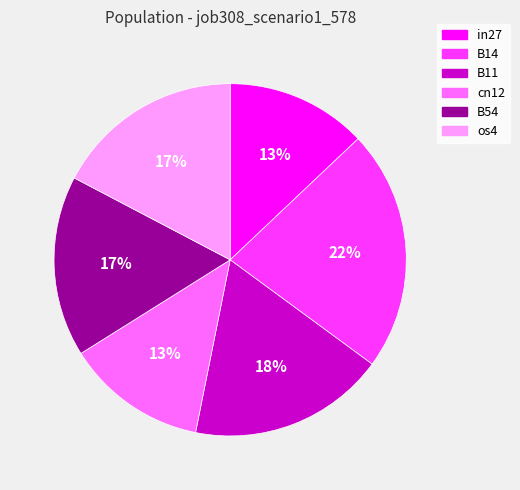

Count the number of slices in the pie.

6